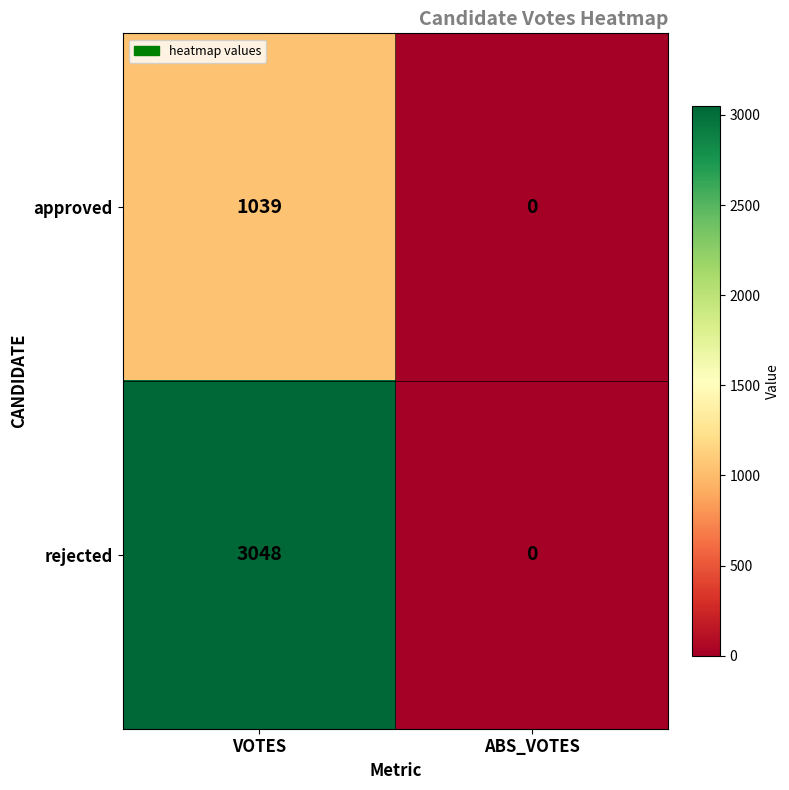

Reading left to right, list all the values displayed in this chart.

approved: VOTES=1039	ABS_VOTES=0
rejected: VOTES=3048	ABS_VOTES=0